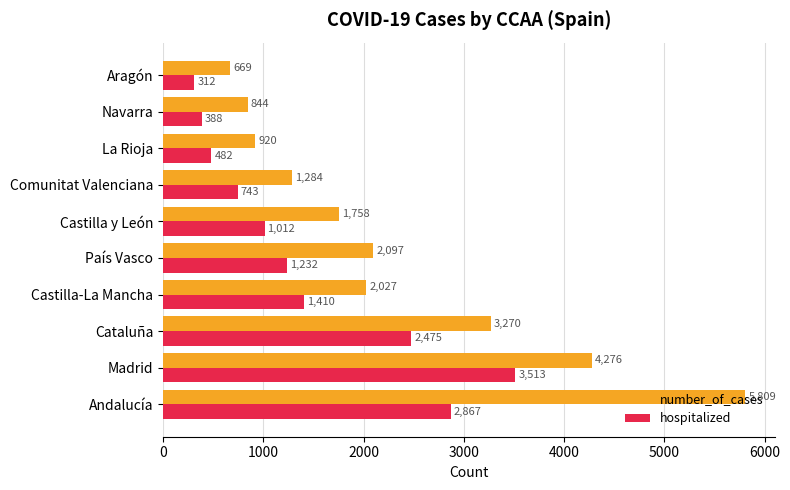

What is the average value of the number_of_cases series?

2295